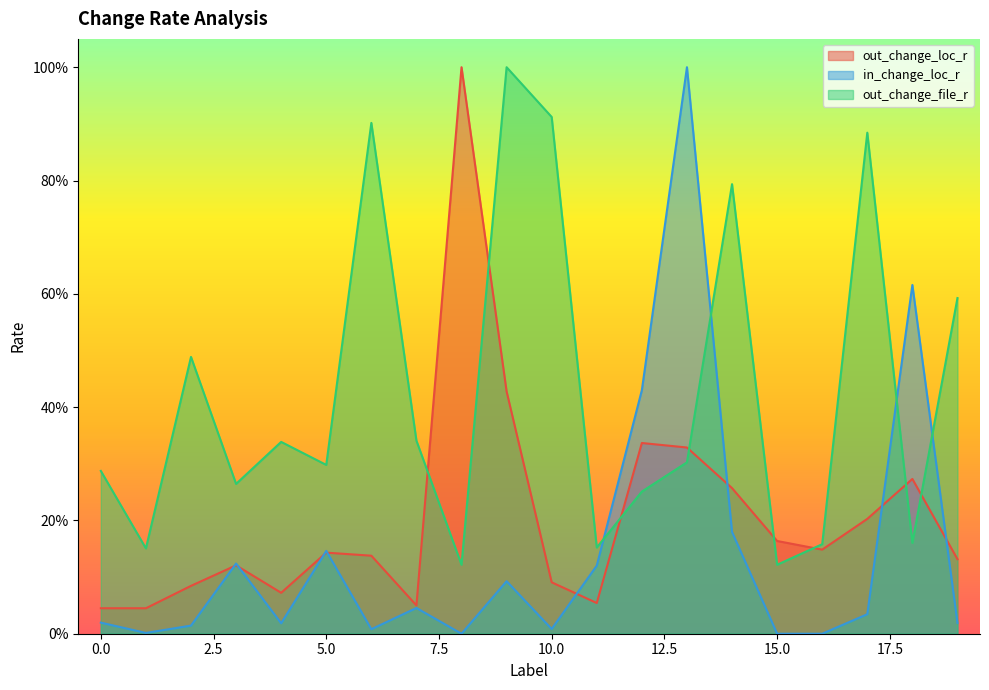

Reading left to right, extract all data points from this chart.

out_change_loc_r: 0=0.0	1=0.0	2=0.1	3=0.1	4=0.1	5=0.1	6=0.1	7=0.0	8=1.0	9=0.4	10=0.1	11=0.1	12=0.3	13=0.3	14=0.3	15=0.2	16=0.1	17=0.2	18=0.3	19=0.1
in_change_loc_r: 0=0.0	1=0.0	2=0.0	3=0.1	4=0.0	5=0.1	6=0.0	7=0.0	8=0.0	9=0.1	10=0.0	11=0.1	12=0.4	13=1.0	14=0.2	15=0.0	16=0.0	17=0.0	18=0.6	19=0.0
out_change_file_r: 0=0.3	1=0.2	2=0.5	3=0.3	4=0.3	5=0.3	6=0.9	7=0.3	8=0.1	9=1.0	10=0.9	11=0.2	12=0.3	13=0.3	14=0.8	15=0.1	16=0.2	17=0.9	18=0.2	19=0.6